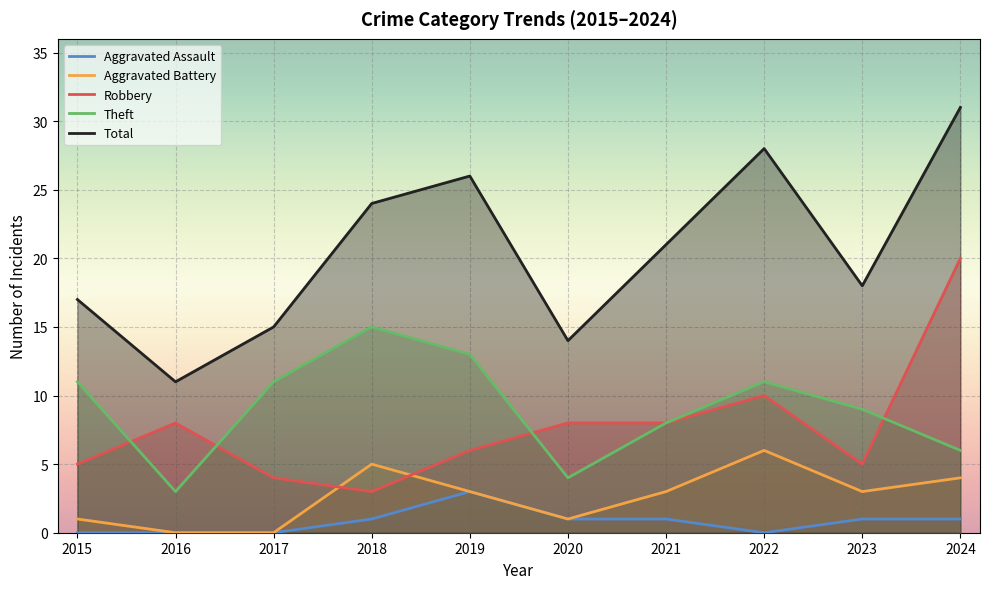

Which category has the lowest value in the Aggravated Assault series?

2015